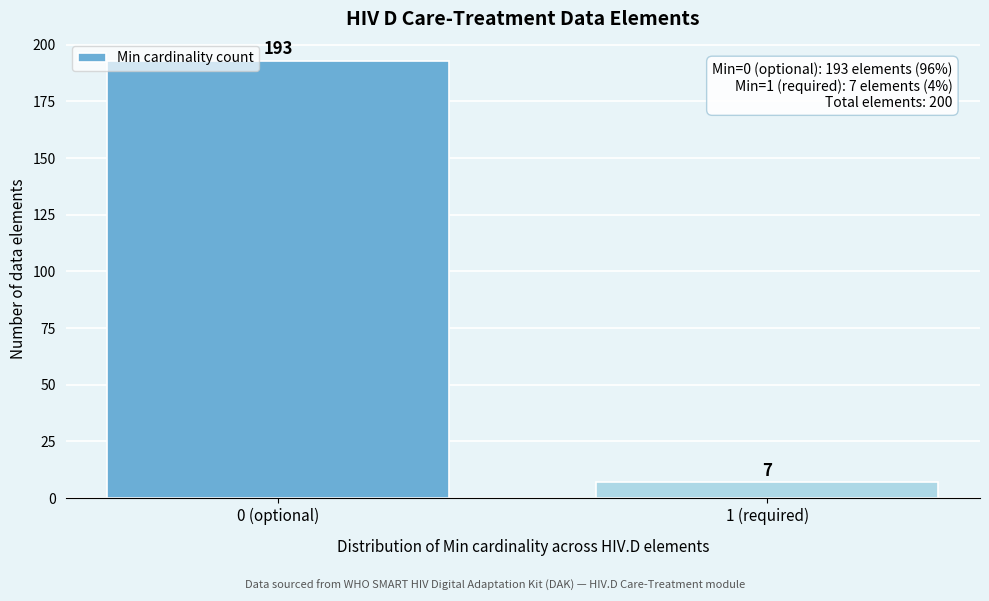

Reading right to left, what are all the values shown in this chart?

1 (required)=7	0 (optional)=193